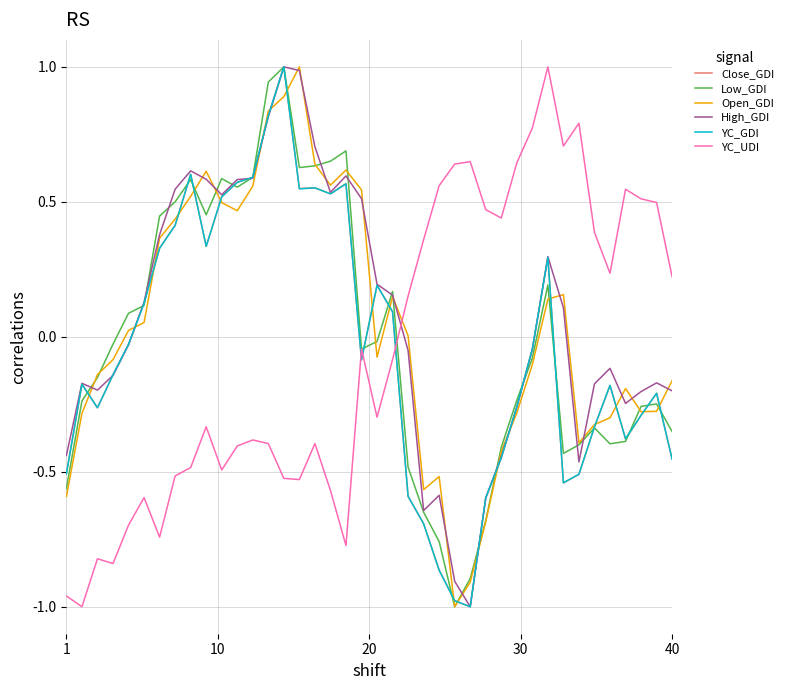

How many intersections are there between High_GDI and YC_UDI?

1